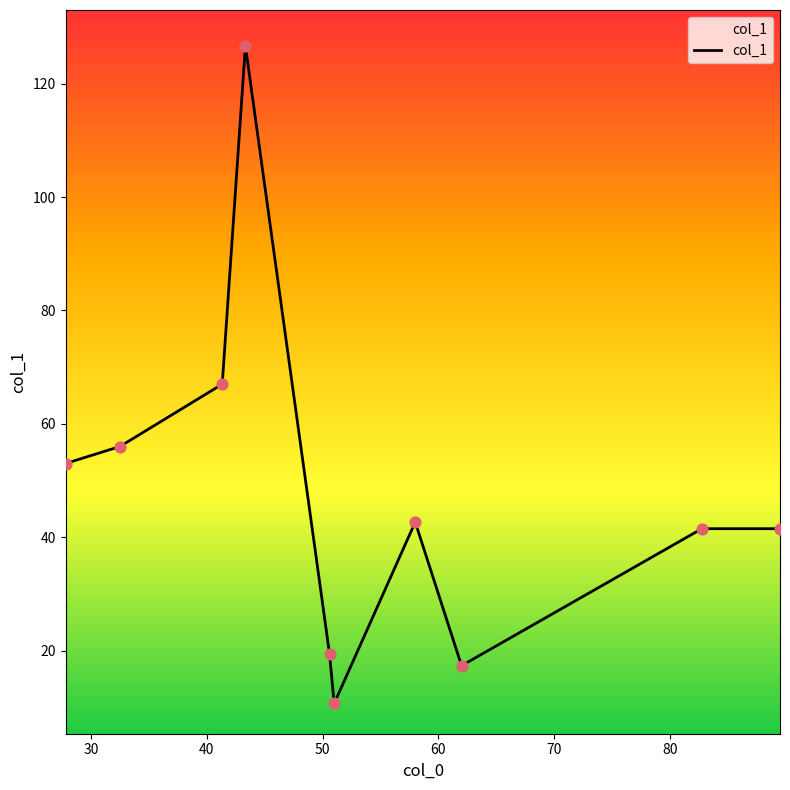

What is the smallest value displayed?

10.7